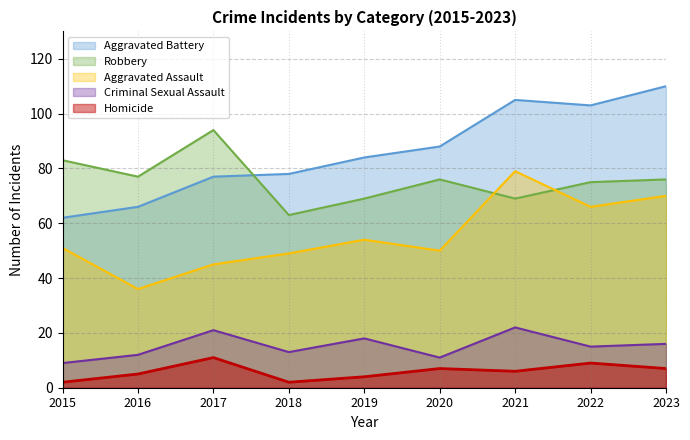

Does the chart display data point markers on the line(s)?

No